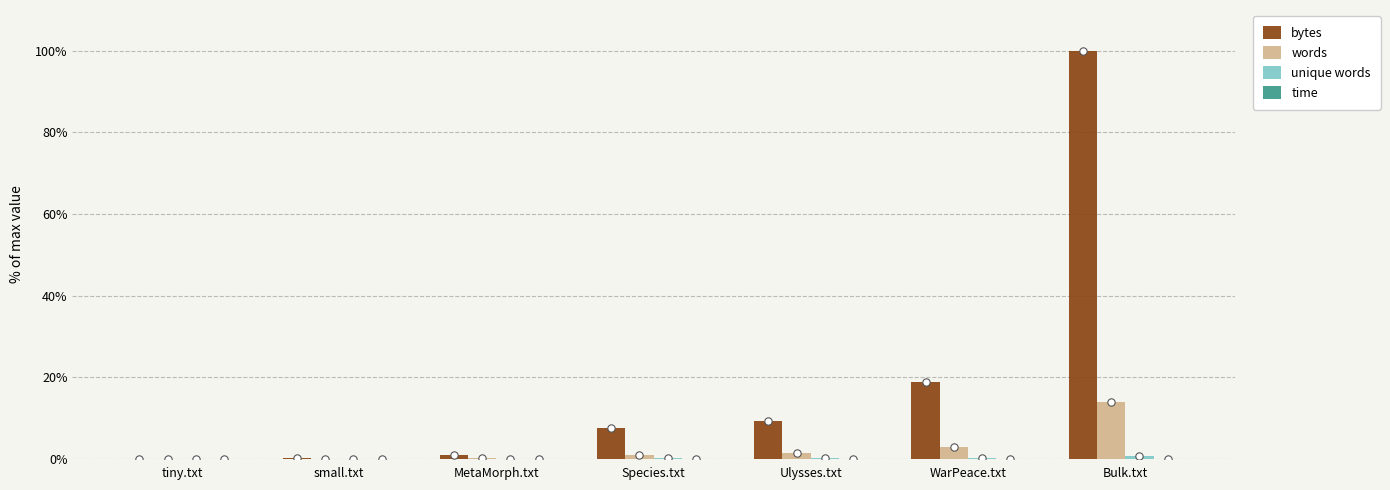

What are all the series names shown in the legend?

bytes, words, unique words, time